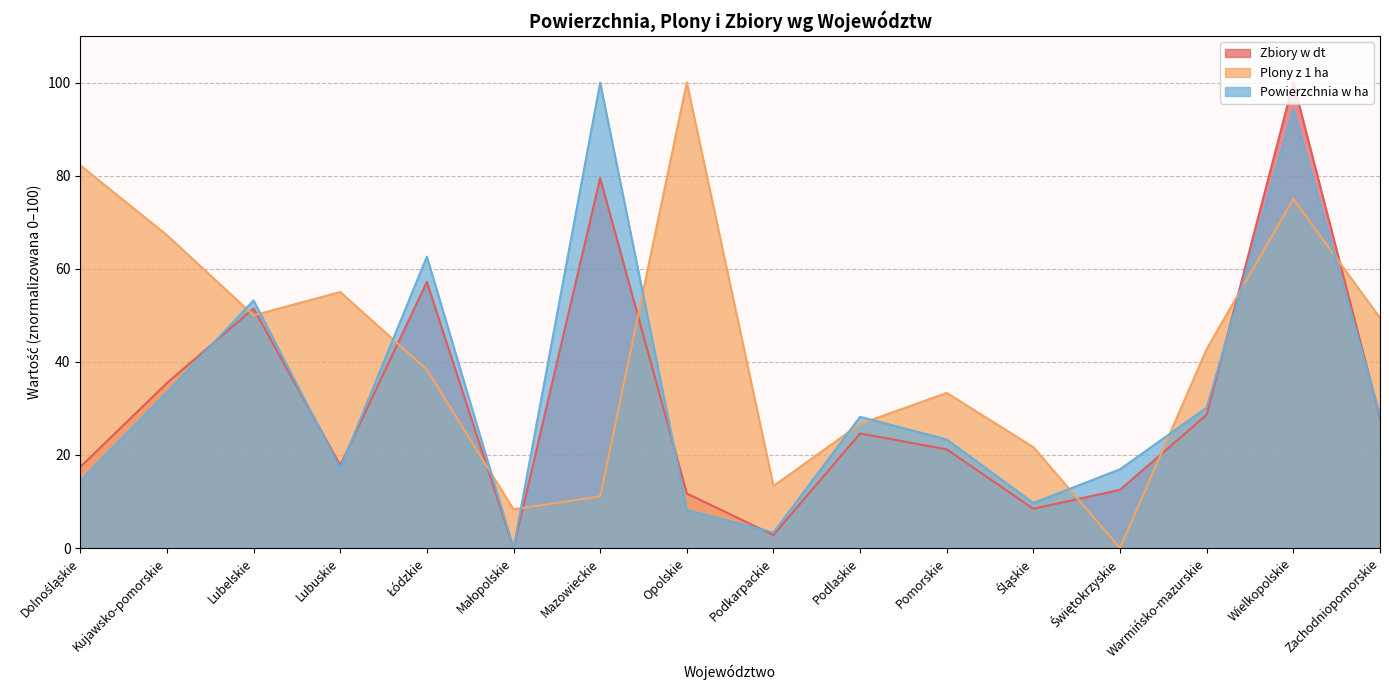

Between which two adjacent categories do Powierzchnia w ha (tys.) and Plony z 1 ha first intersect?

Kujawsko-pomorskie and Lubelskie